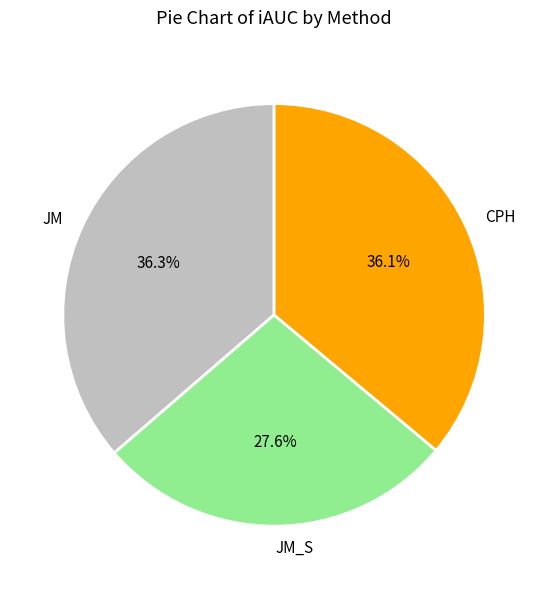

To the nearest percent, what is the combined percentage of JM and JM_S?

64%